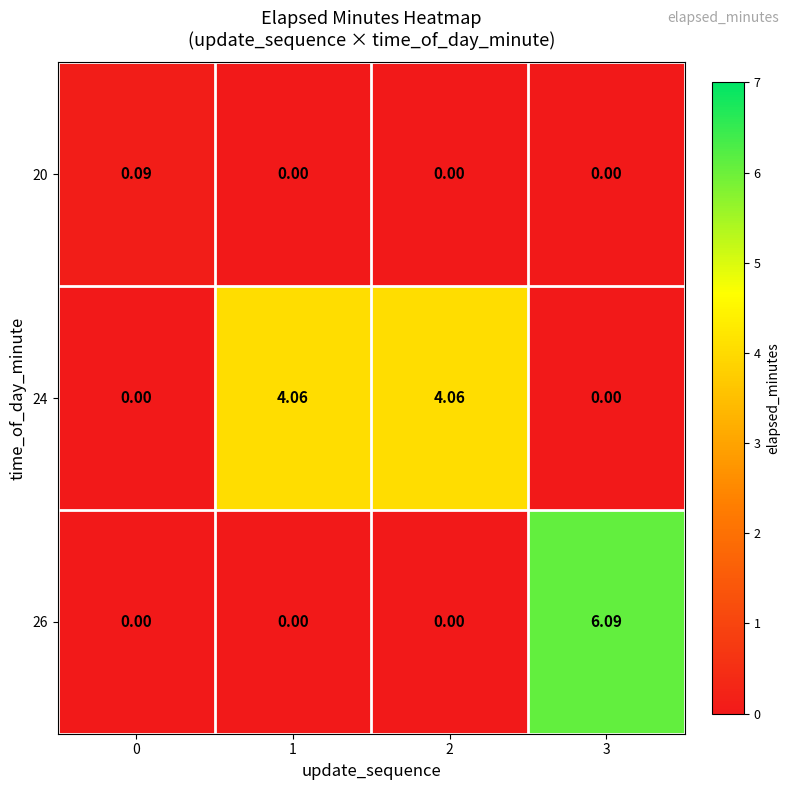

Is the value of 20 at 0 greater than the value of 24 at 1?

No